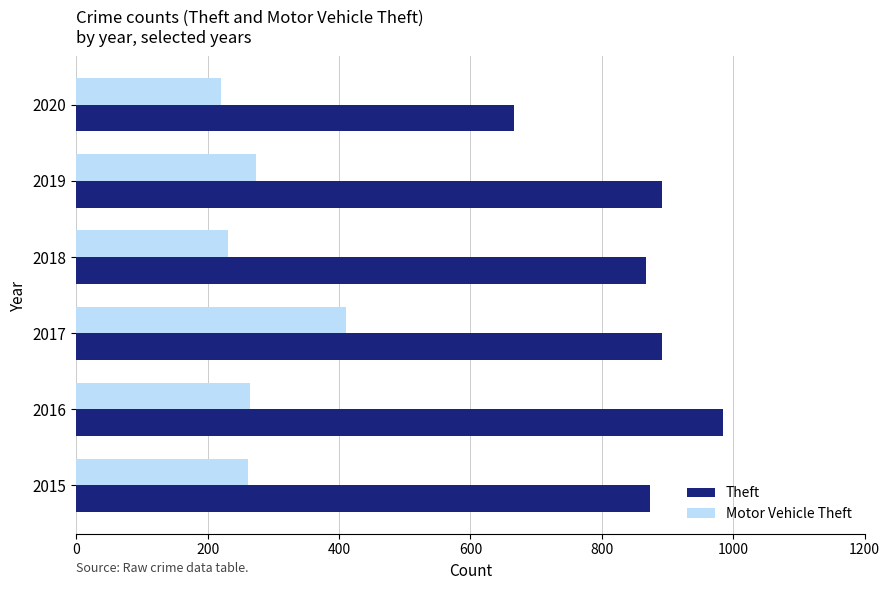

Which series has the largest total across all categories?

Theft